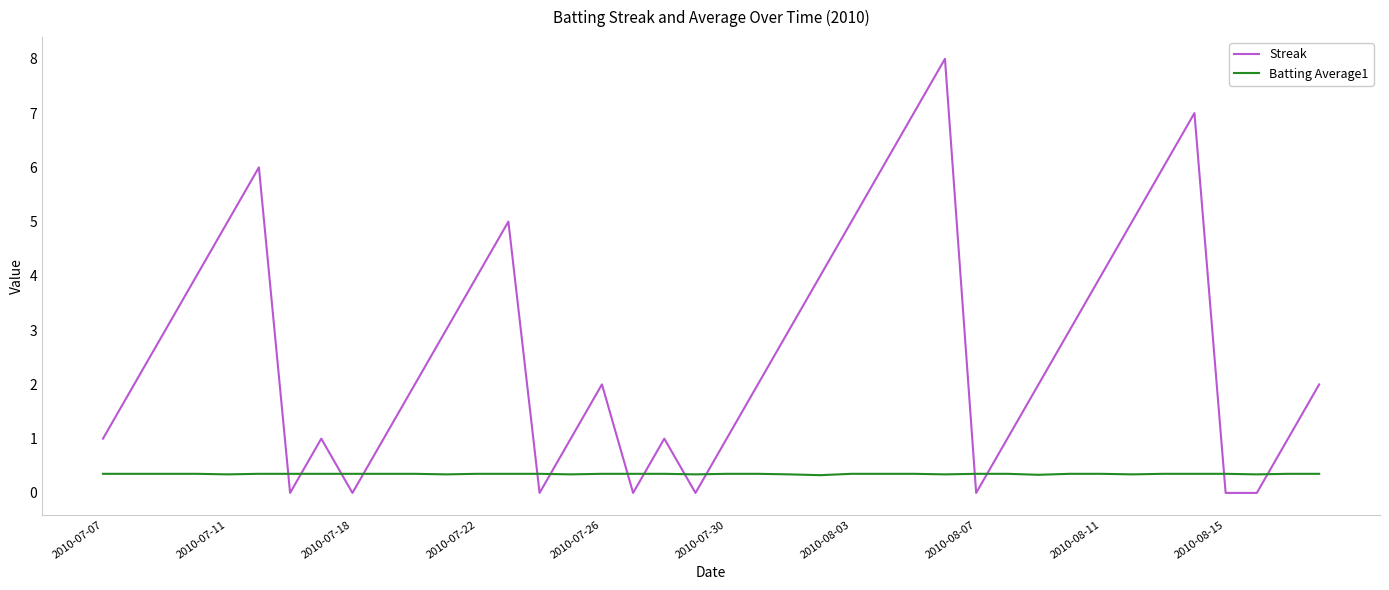

How many times do Batting Average1 and Streak cross each other?

14